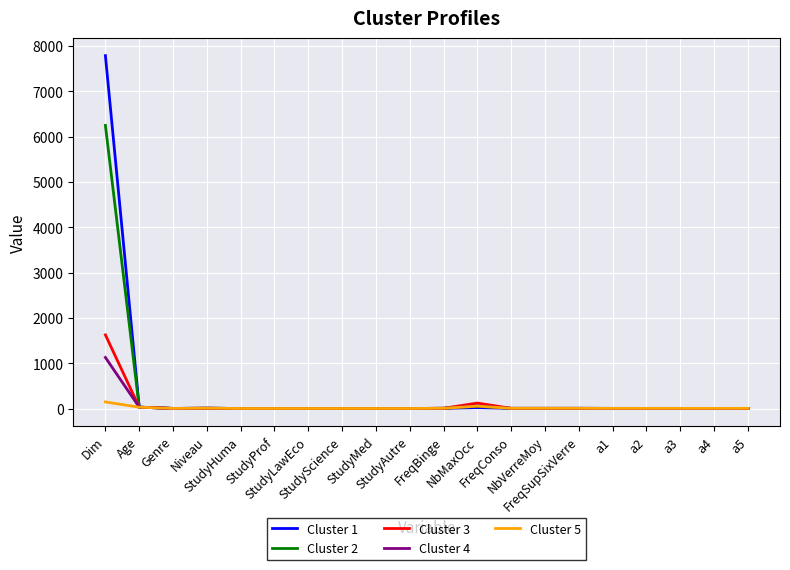

Where does the Cluster 1 series first go above 3?

Dim